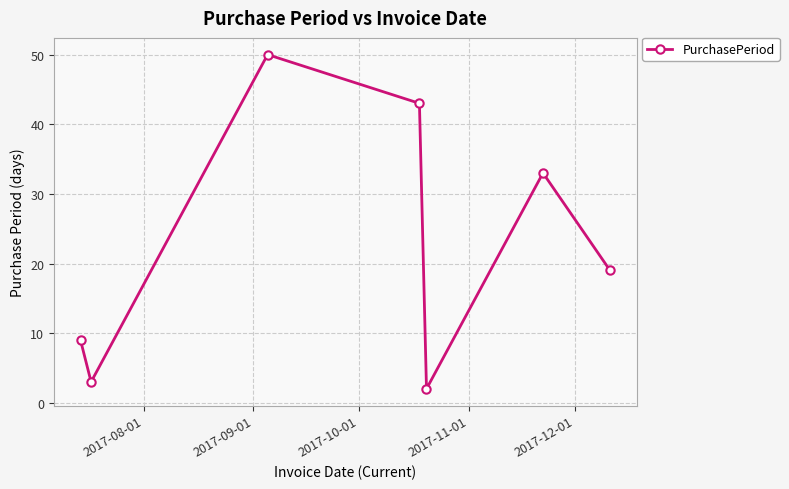

Reading right to left, what are all the values shown in this chart?

19	33	2	43	50	3	9